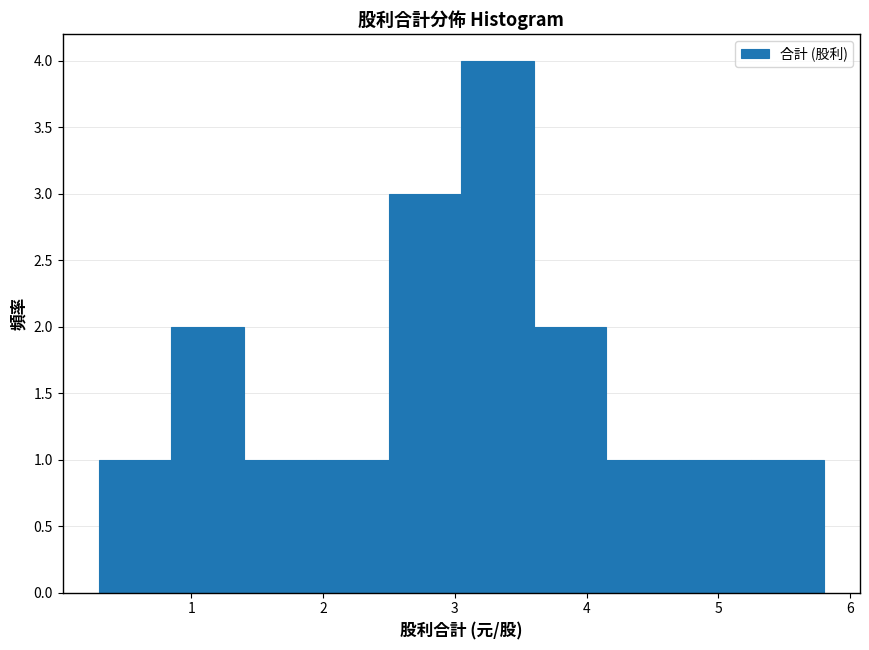

Over which range of the x-axis is the bar tallest?

3.05 to 3.60